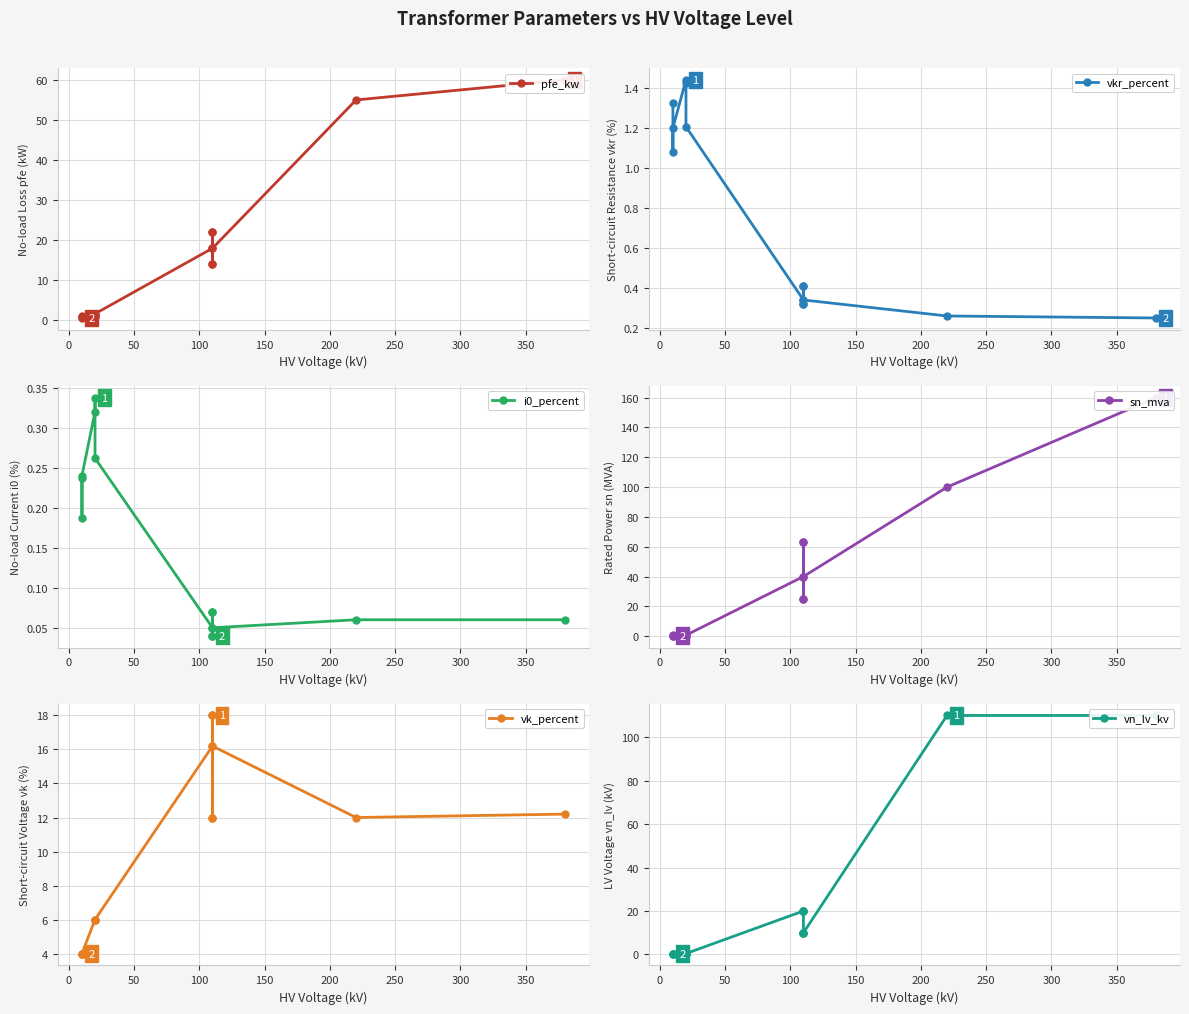

True or false: vk_percent has more than 2 interior local peaks.

True